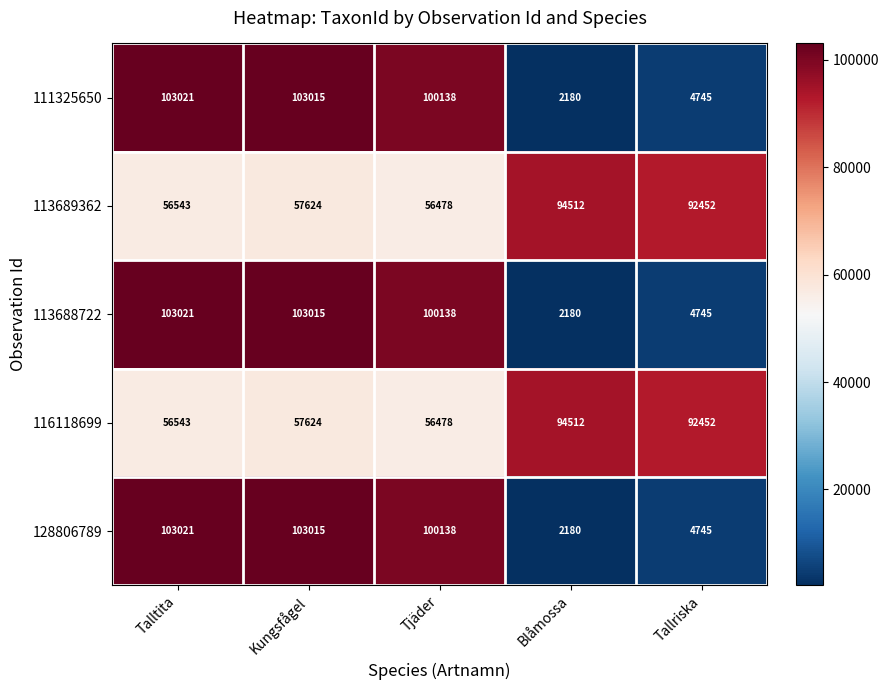

What is the approximate value of 128806789 at Tjäder?

100138